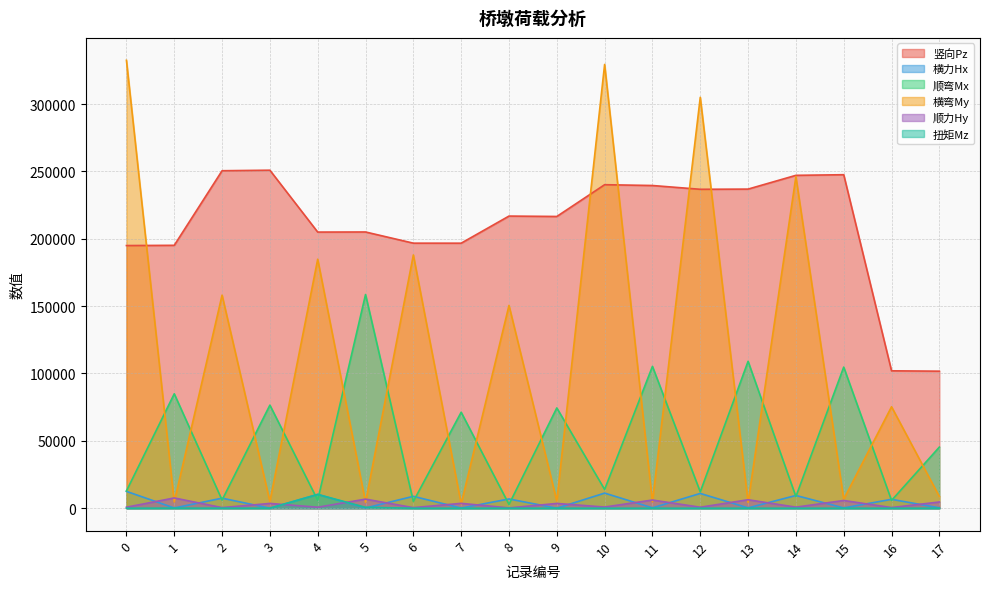

True or false: 竖向Pz and 顺弯Mx cross at least once.

False